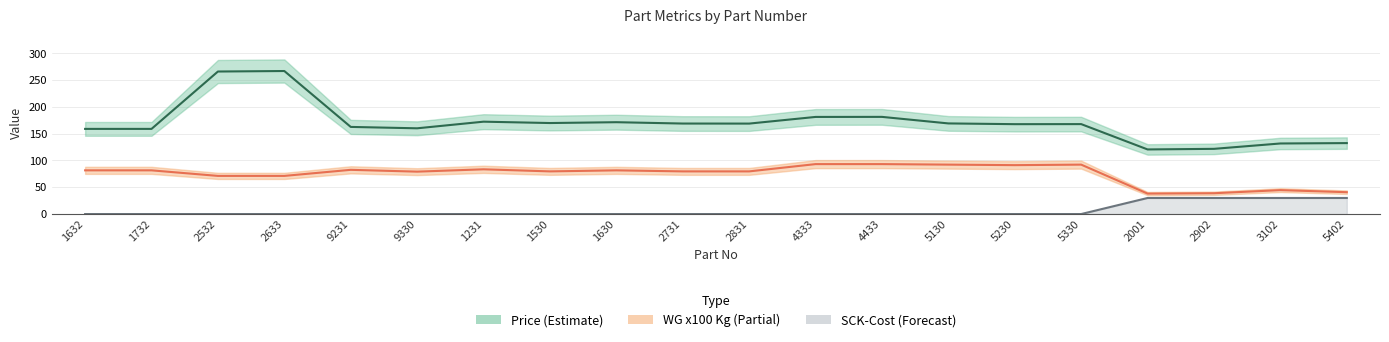

In WG (Kg), how many points are higher than both neighbors (excluding endpoints)?

5